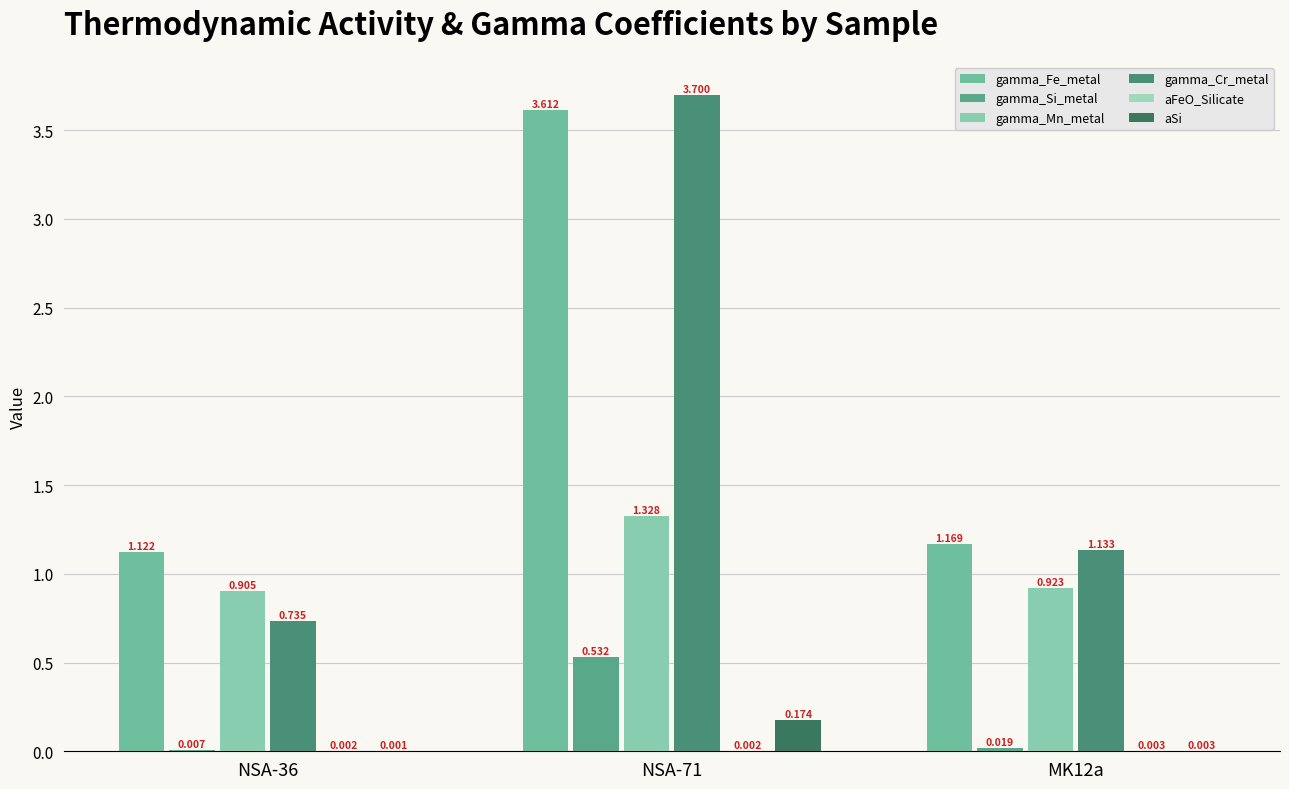

What is the total value across all series at MK12a?

3.2